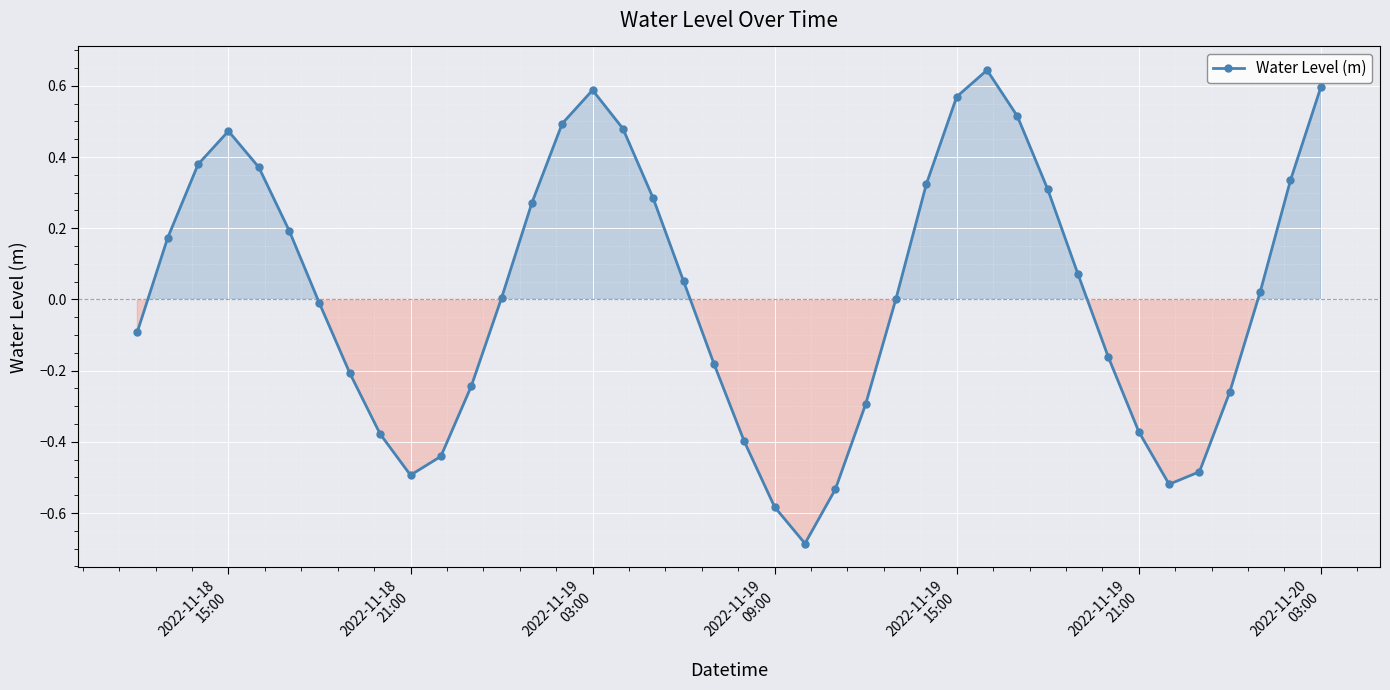

What is the smallest value displayed?

-0.7